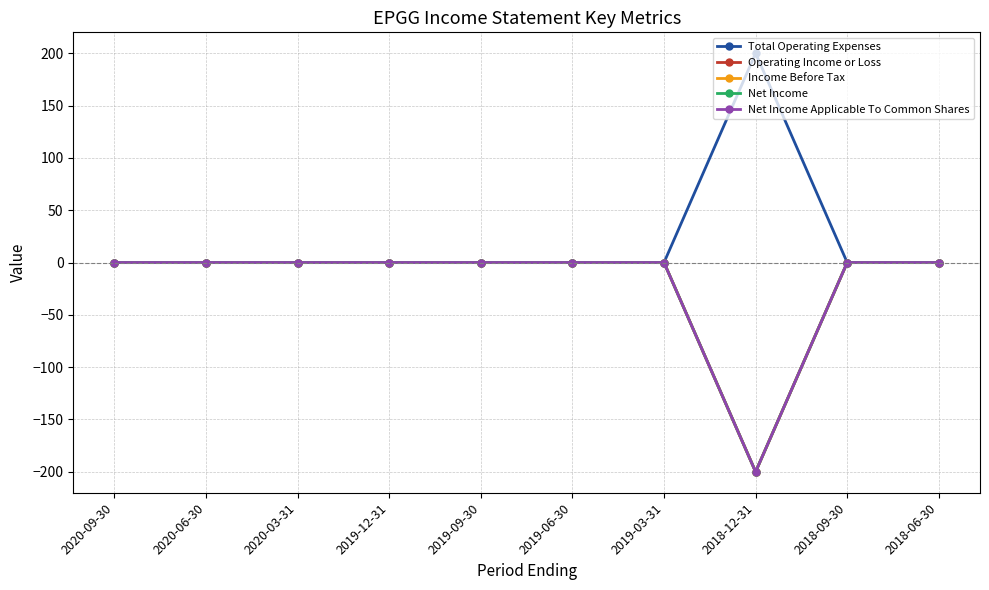

Does the chart have visible grid lines?

Yes